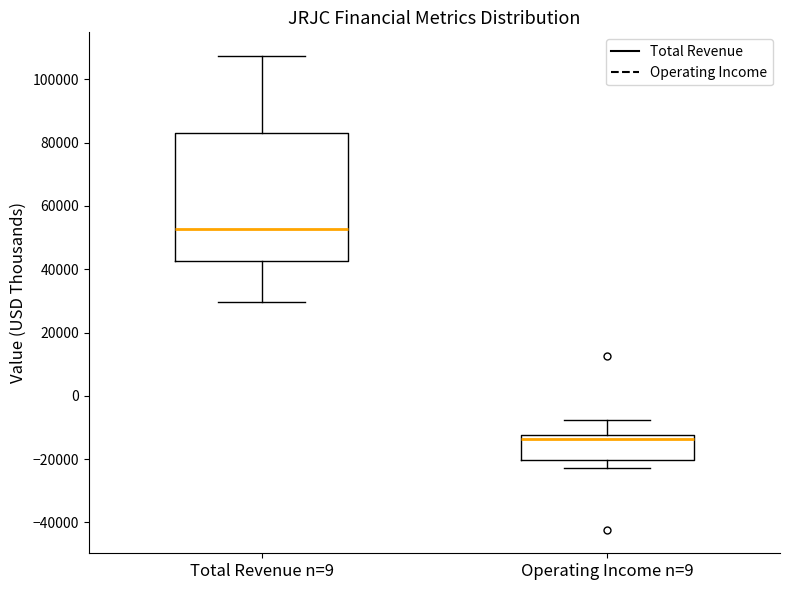

Reading left to right, transcribe this box plot: for each box, give where its median line is, the range the box spans, and where its two whiskers end, as read against the y-axis. The values are not printed on the chart, so give them approximately, as read against the axis.

Total Revenue n=9: median 52000, box 42000 to 84000, whiskers 30000 to 108000
Operating Income n=9: median -14000, box -20000 to -12000, whiskers -22000 to -8000